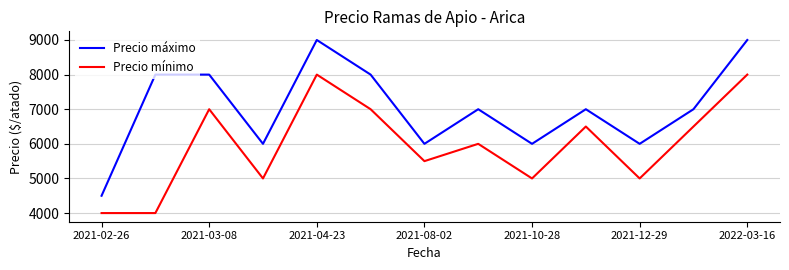

True or false: Precio máximo and Precio mínimo intersect in this chart.

False